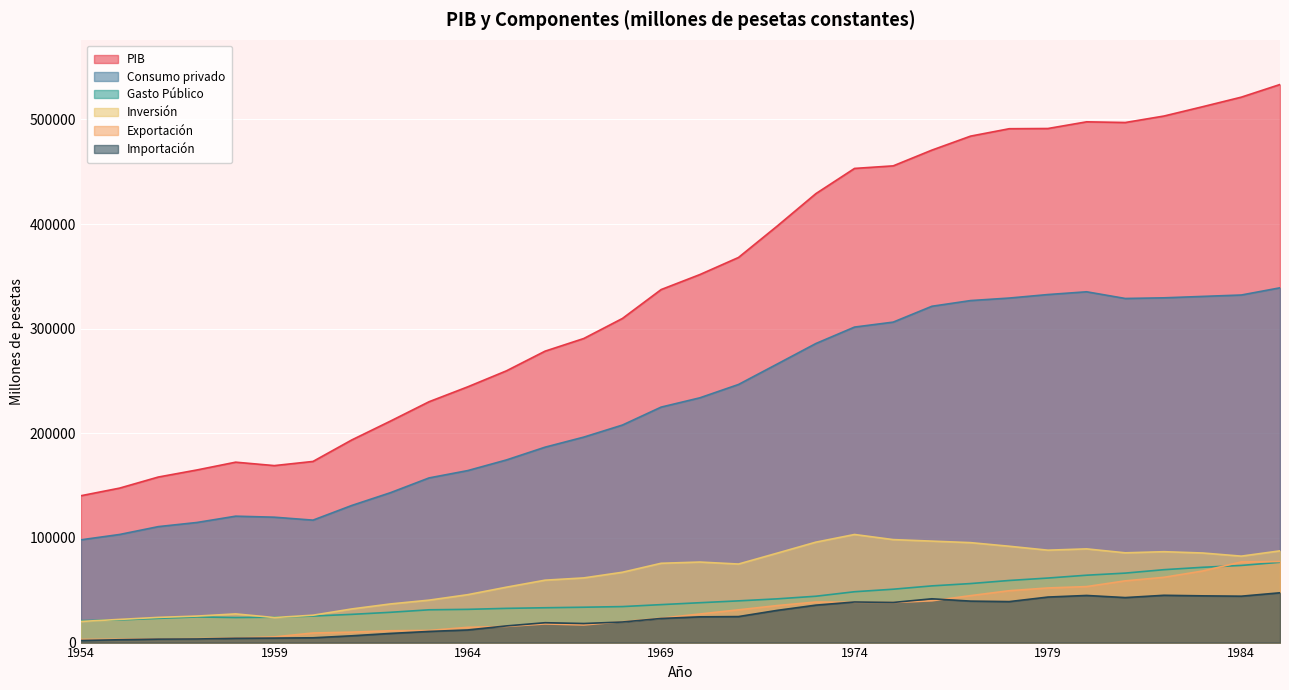

Where does the Exportación series first go above 27321?

1970